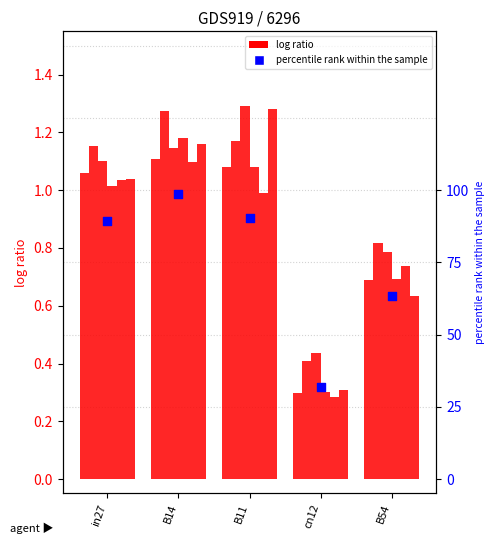

Which series contains the highest Y value?

percentile rank within the sample